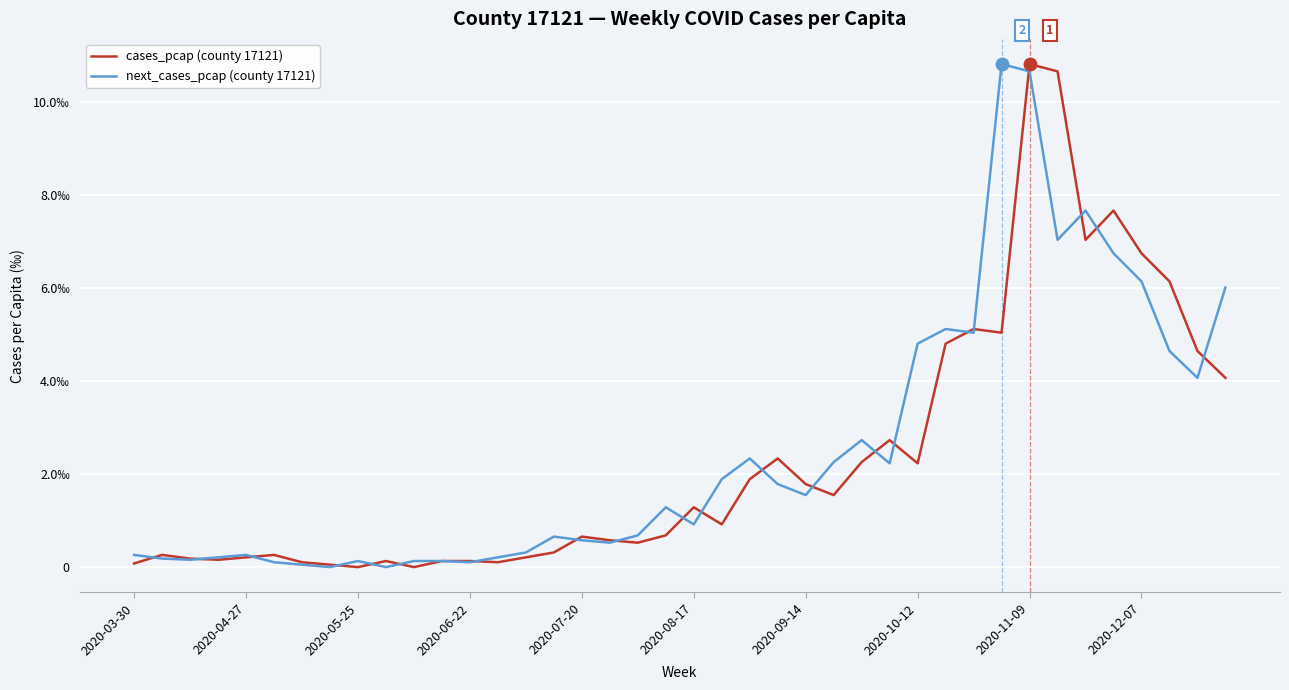

True or false: next_cases_pcap (county 17121) and cases_pcap (county 17121) intersect in this chart.

True